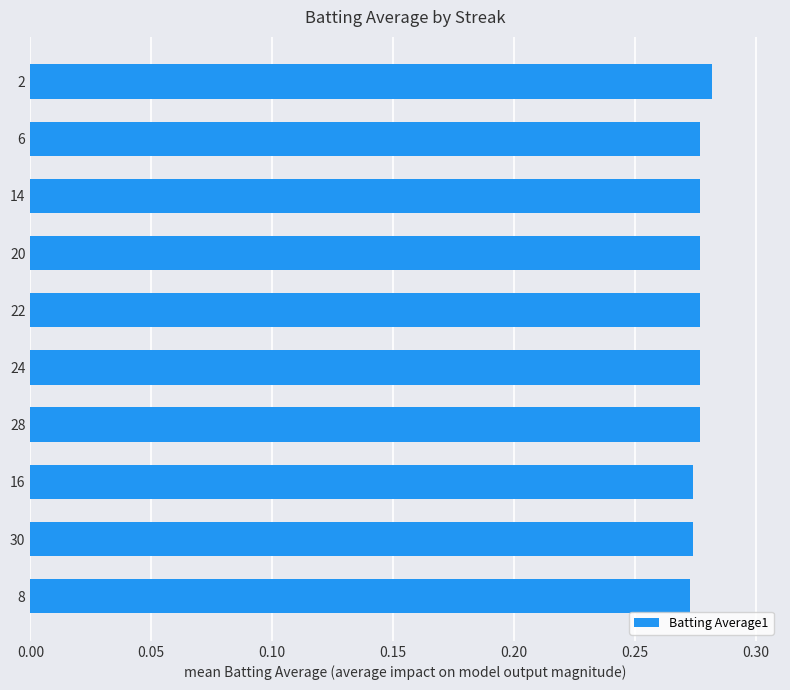

Which category has the highest value across all series?

2